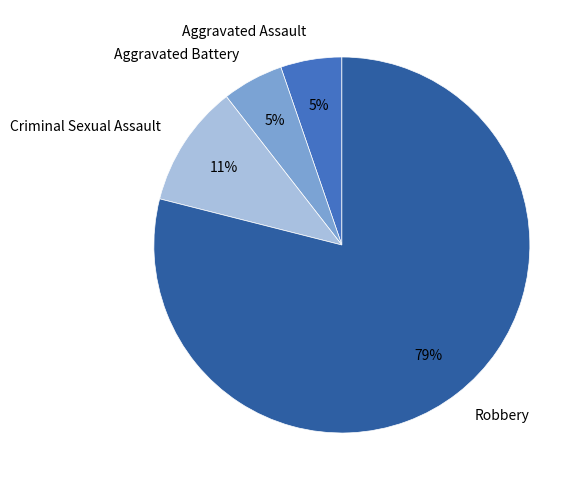

Combined, do Aggravated Battery and Robbery account for over 50%?

Yes